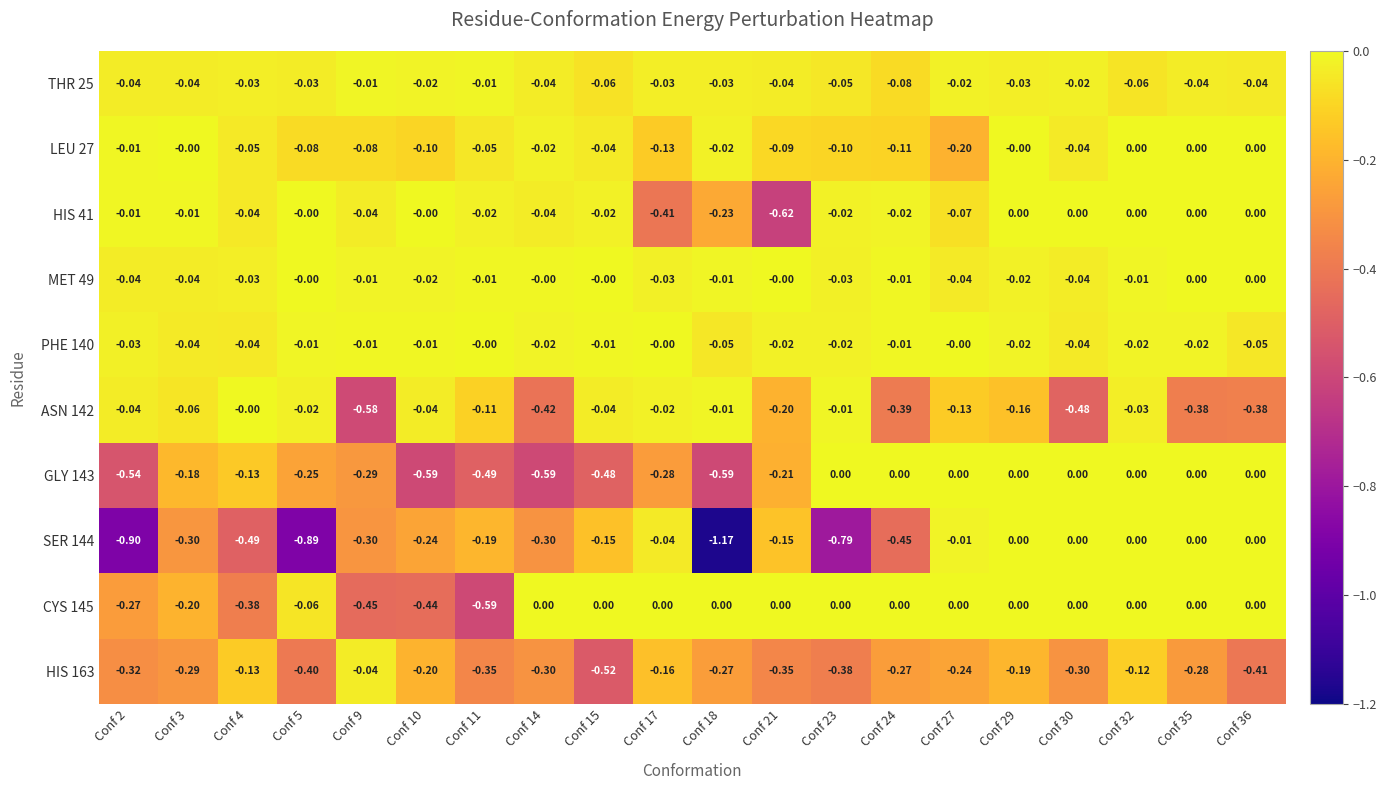

Is the value of CYS 145 at Conf 5 greater than the value of MET 49 at Conf 32?

No